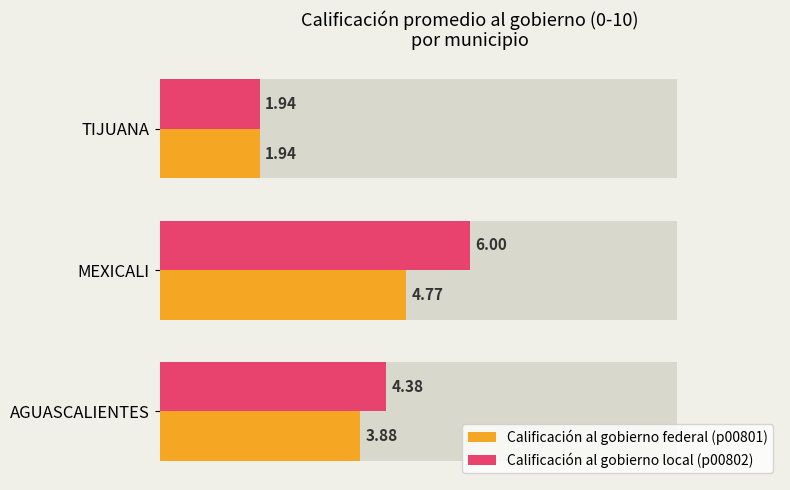

Reading left to right, what are all the values shown in this chart?

Calificación al gobierno federal (p00801): 3.9	4.8	1.9
Calificación al gobierno local (p00802): 4.4	6.0	1.9